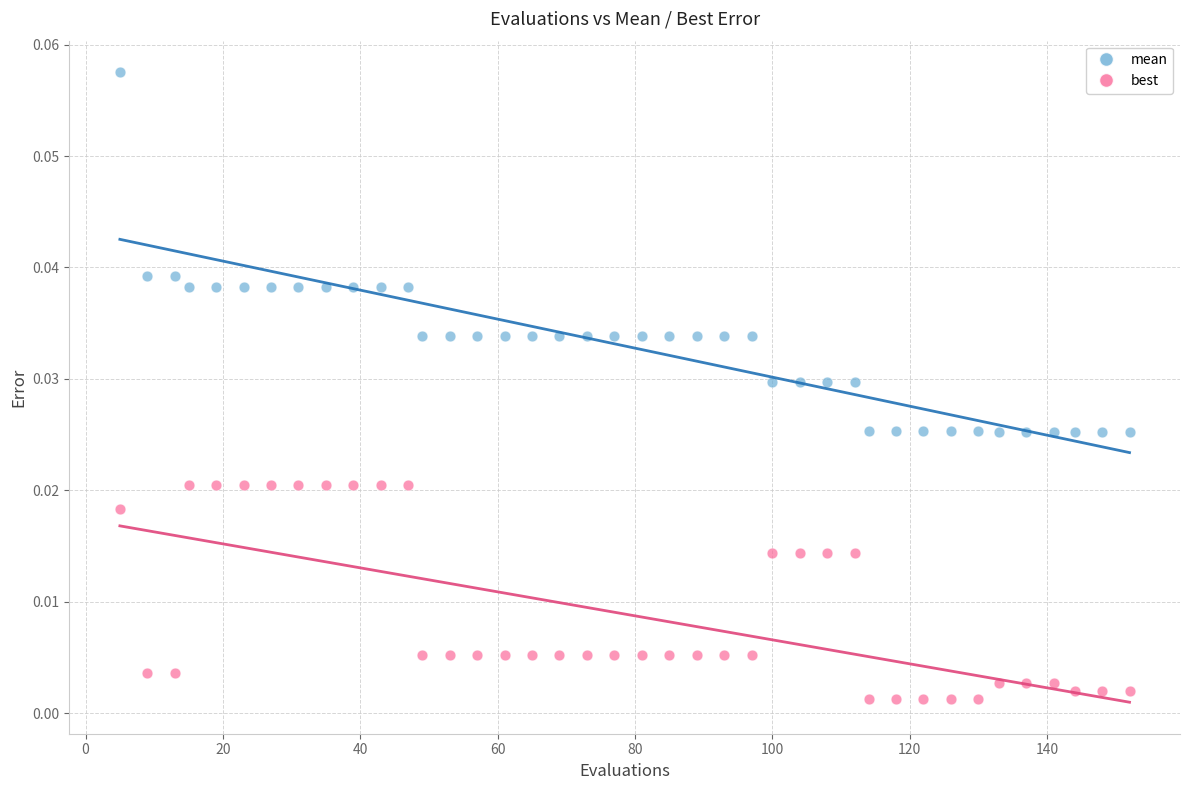

Which series has the widest spread of Y values?

mean